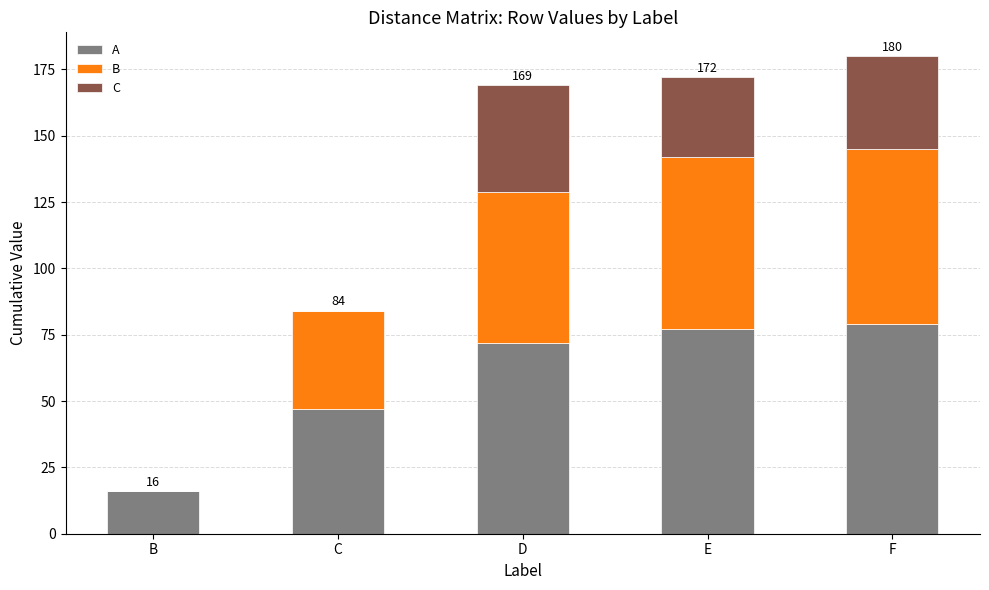

What is the sum of all A values?

291